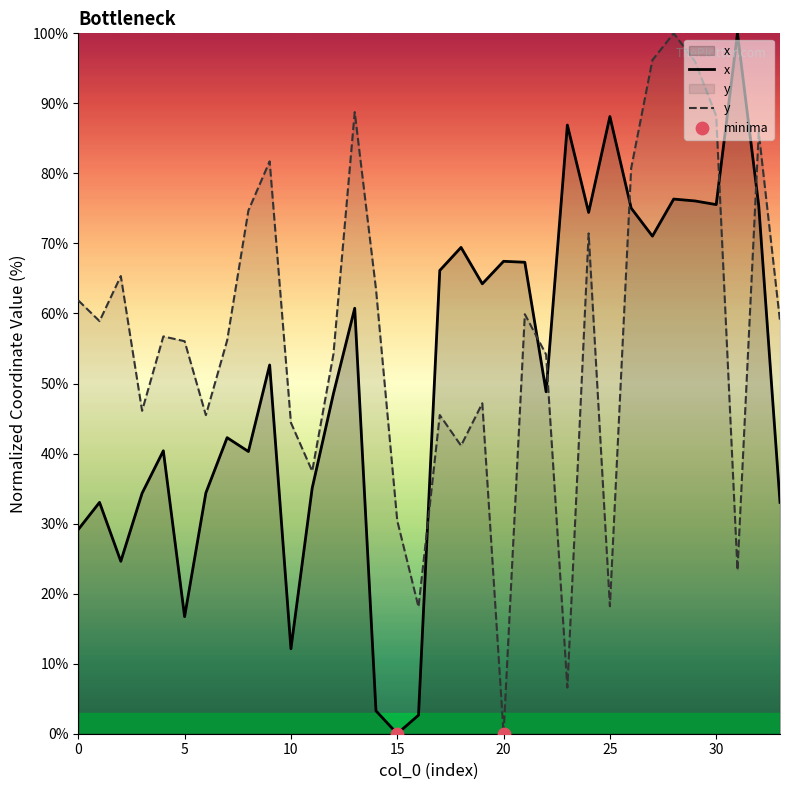

Which series reaches the maximum Y coordinate?

x